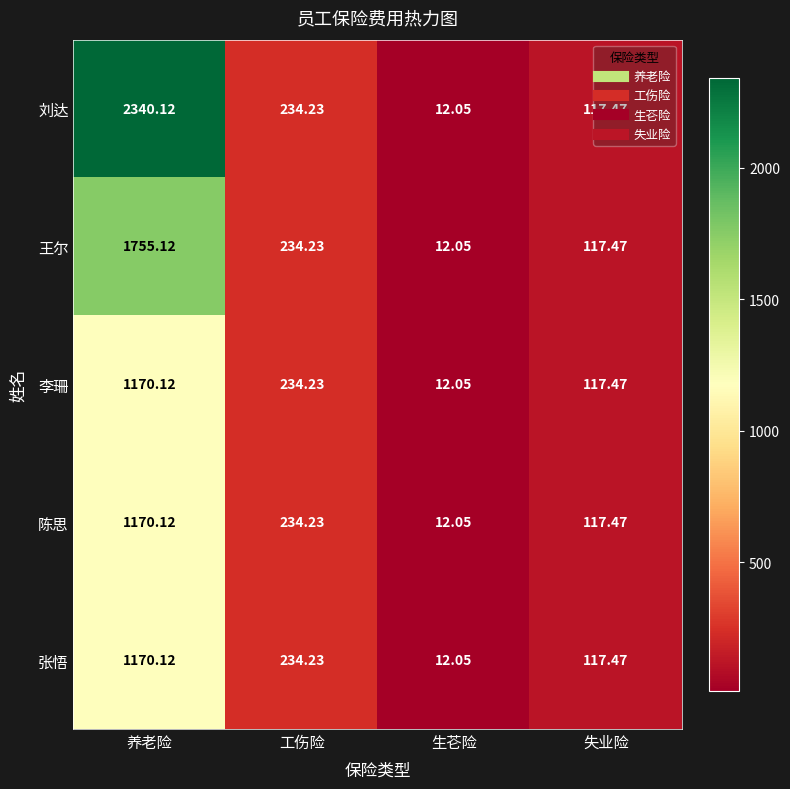

List the labels in order of 张悟 value, smallest first.

生芲险, 失业险, 工伤险, 养老险